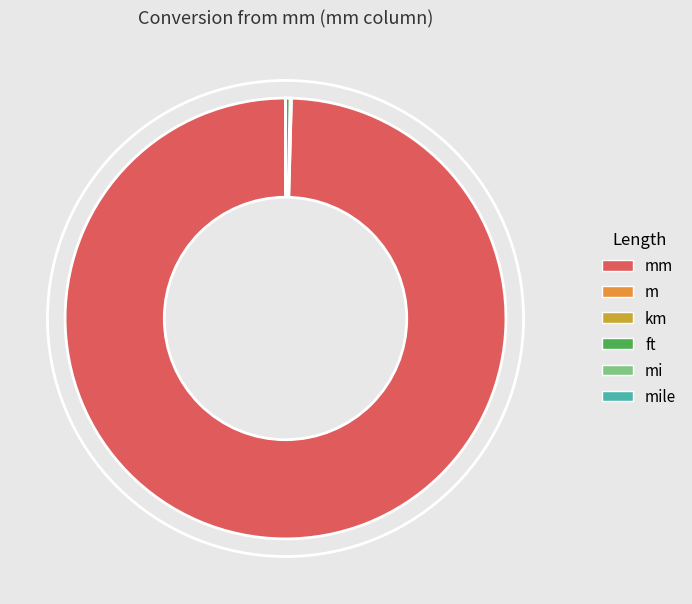

Which category has the smallest portion of the pie?

mi